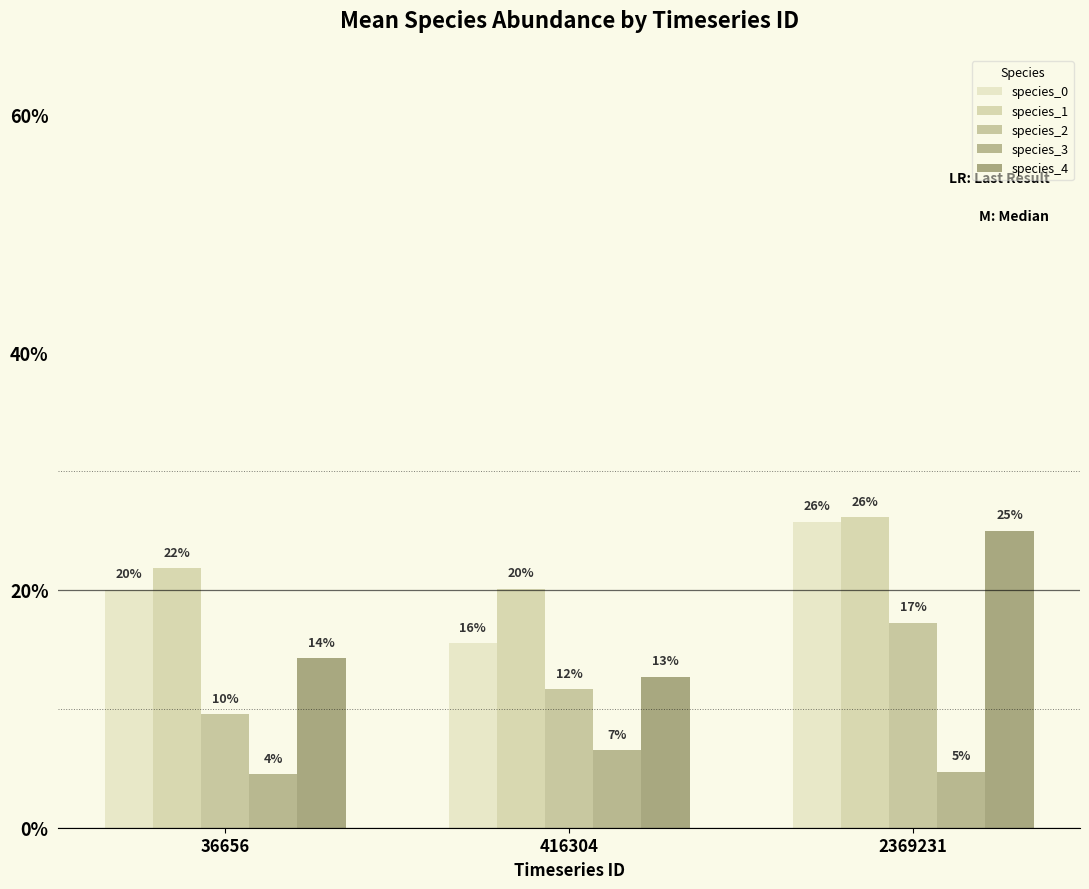

Are the bars horizontal?

No